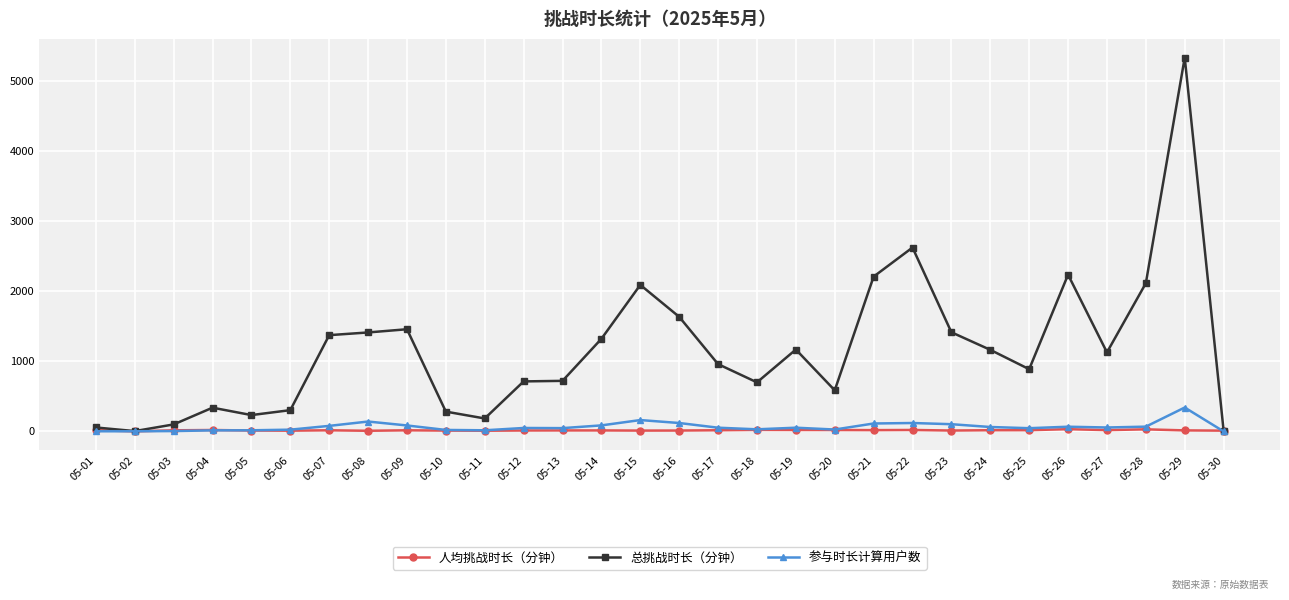

At which category is the sum across all series the highest?

05-29